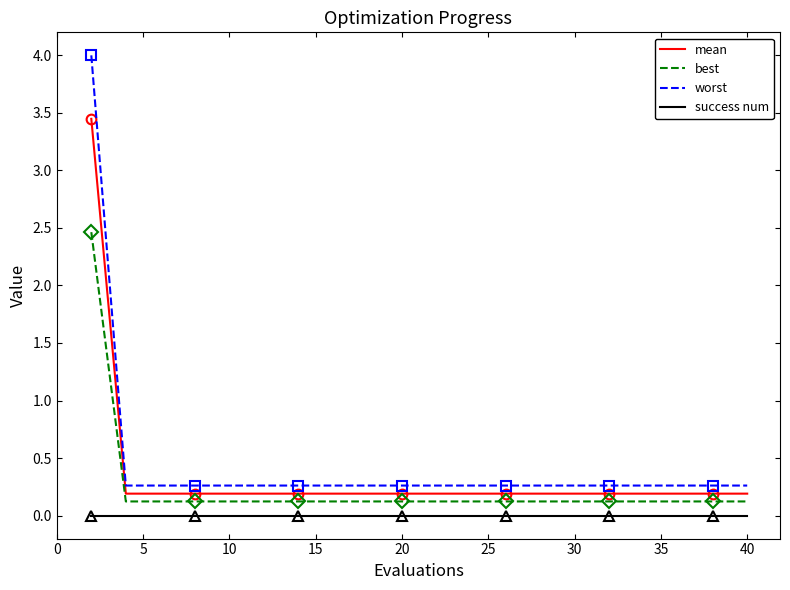

True or false: worst has more than 2 points higher than both neighbors.

False